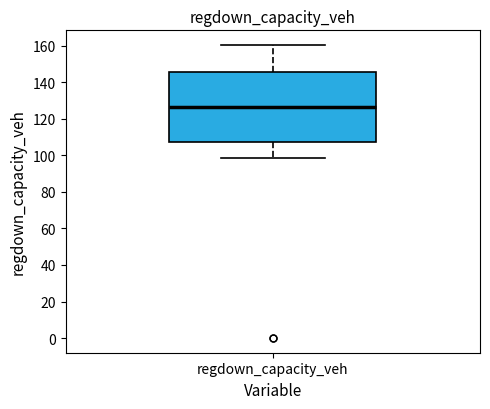

Read this box plot against the y-axis: the position of the median line, the range covered by the box, and the ends of both whiskers. The values are not printed on the chart, so give them approximately, as read against the axis.

median 126, box 108 to 146, whiskers 98 to 160